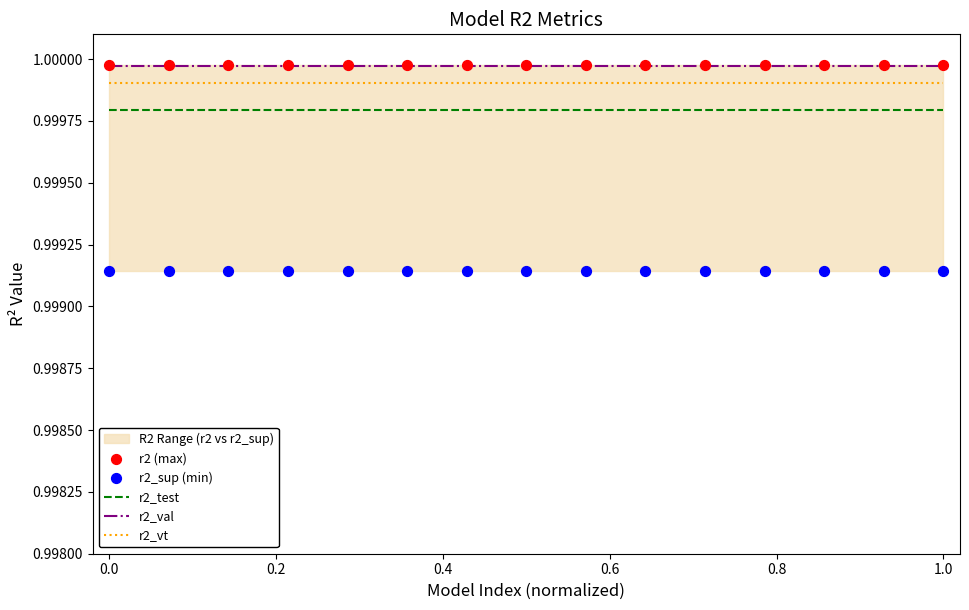

True or false: r2_vt and r2_val cross at least once.

False